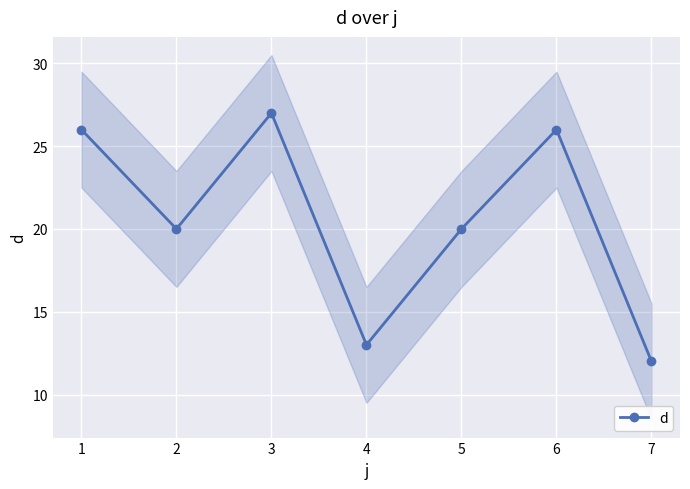

What is the maximum value shown in the chart?

27